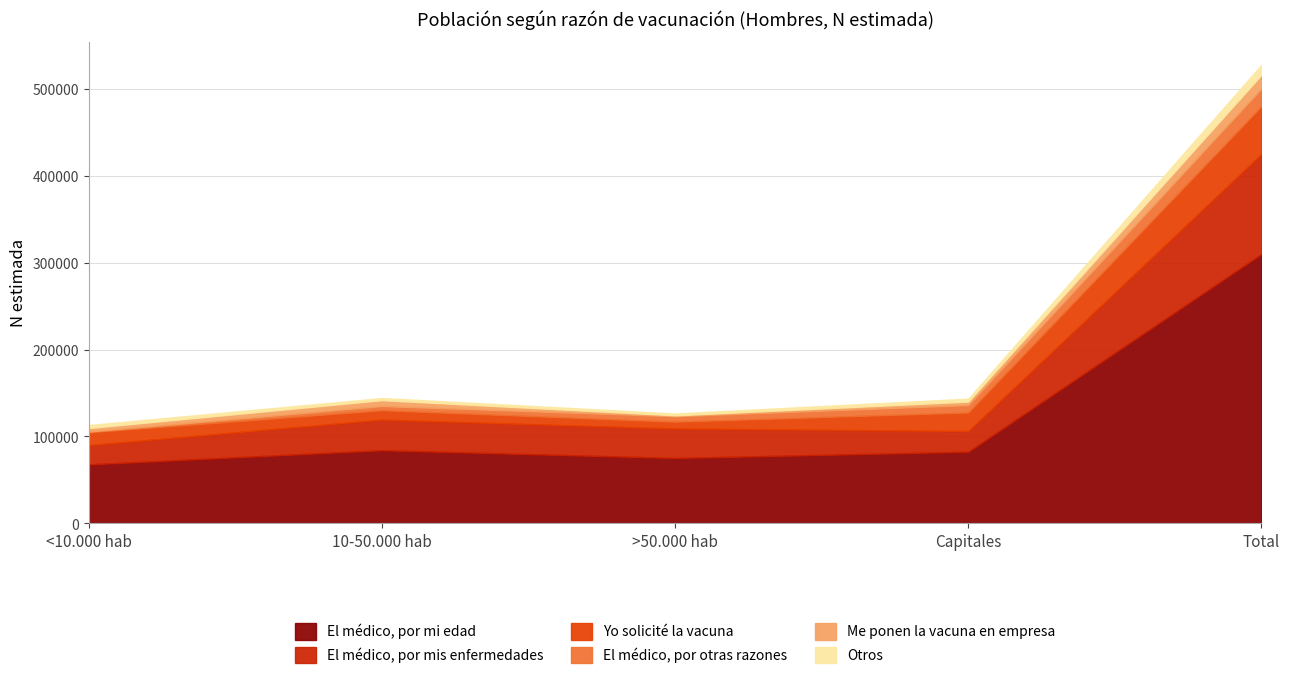

Reading left to right, list all the values displayed in this chart.

El médico, por mi edad: 67939	84220	75294	82470	309921
El médico, por mis enfermedades: 22216	35227	33910	23816	115169
Yo solicité la vacuna: 14708	10804	7864	21371	54747
El médico, por otras razones: 813	4784	6265	8526	20388
Me ponen la vacuna en empresa: 3996	6735	1016	3940	15687
Otros: 3497	2482	2114	3432	11525